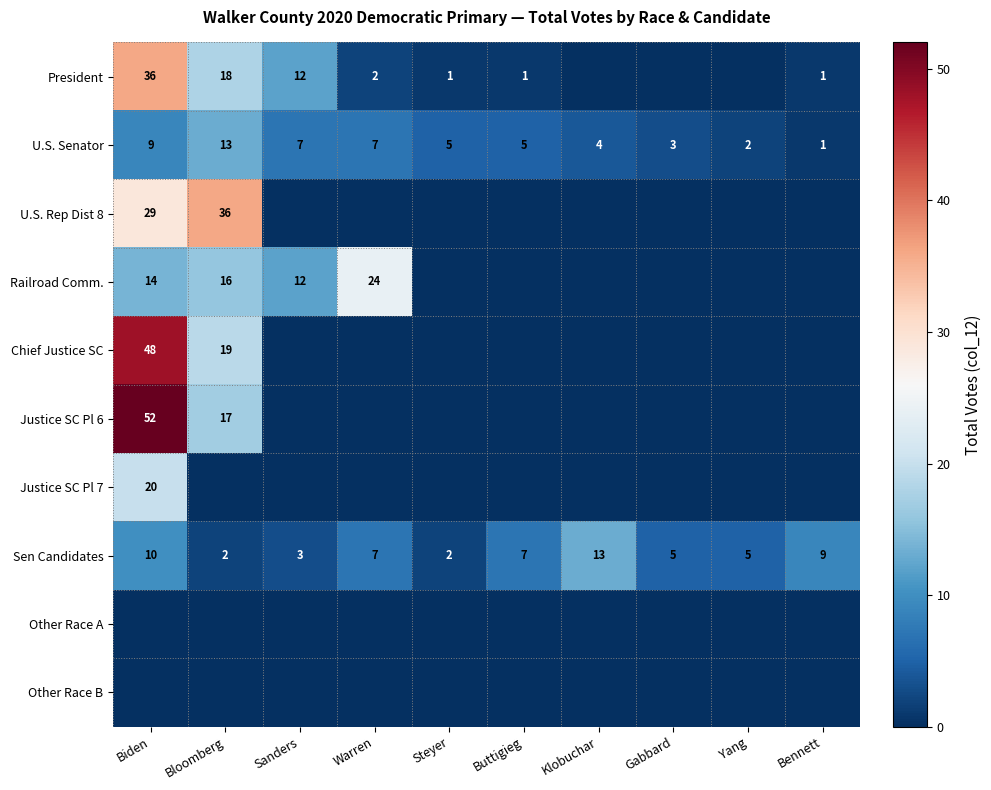

At which category does the chart reach its peak across all series?

Biden